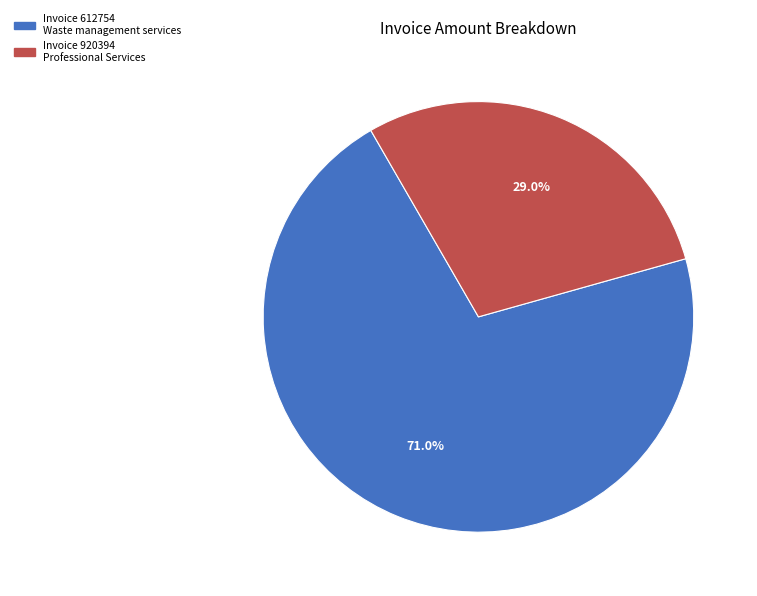

To the nearest percent, what is the average slice percentage?

50%